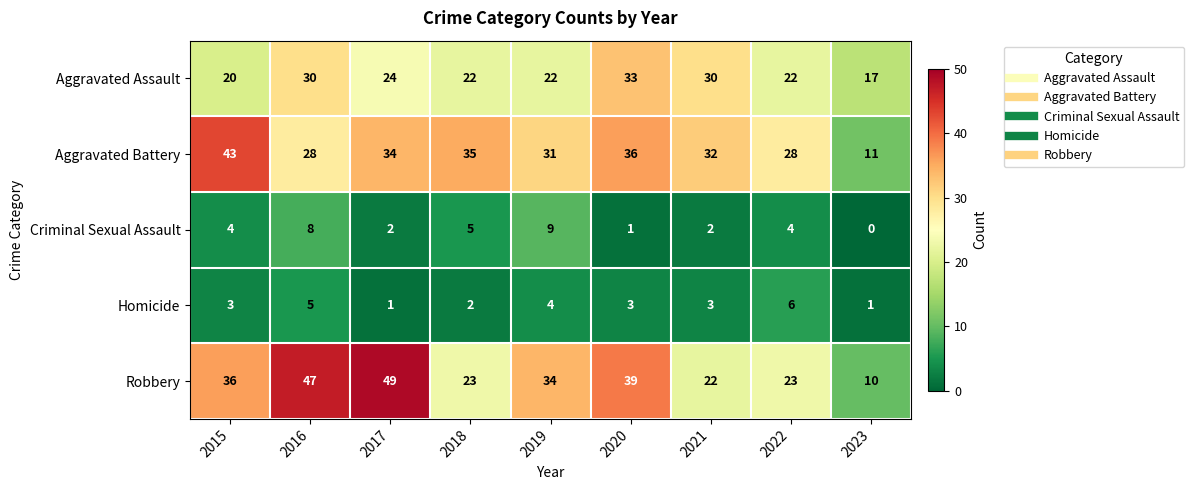

Rank the series at 2018 from highest to lowest value.

Aggravated Battery, Robbery, Aggravated Assault, Criminal Sexual Assault, Homicide